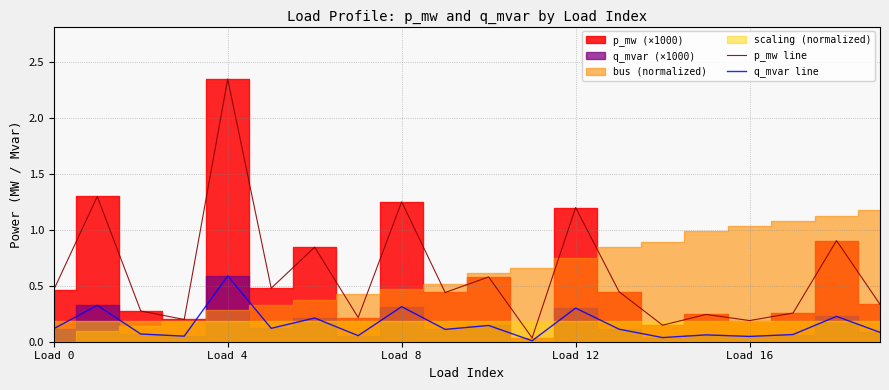

The p_mw line series shows 0.4 at Load 8. True or false?

False